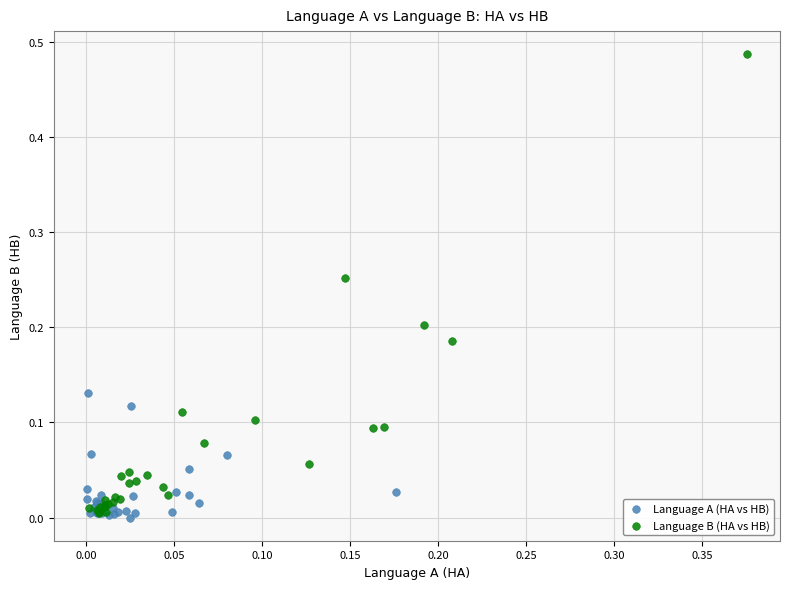

Which series has the largest Y range (max minus min)?

Language B (HA vs HB)